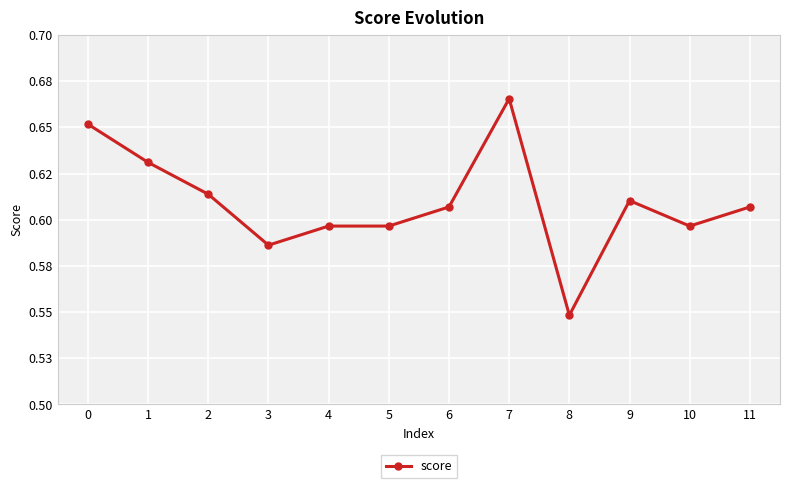

What value does the data have at 1?

0.6